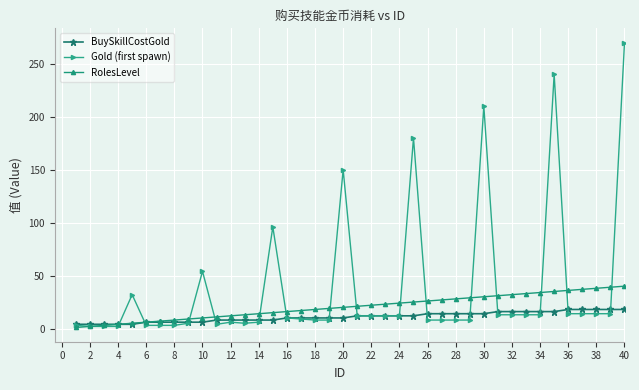

True or false: Gold (first spawn) and RolesLevel cross at least once.

True